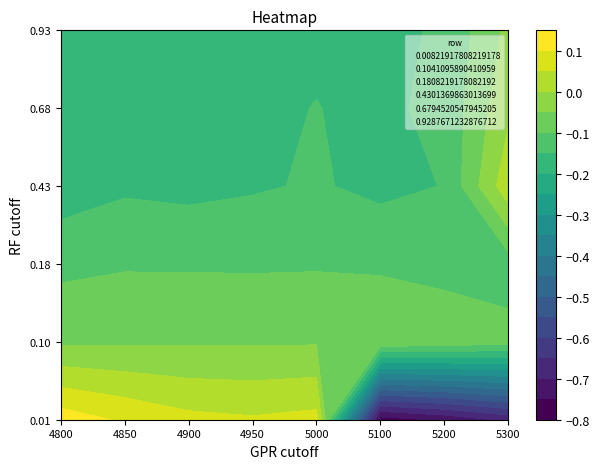

Which series has the largest total across all categories?

0.1041095890410959